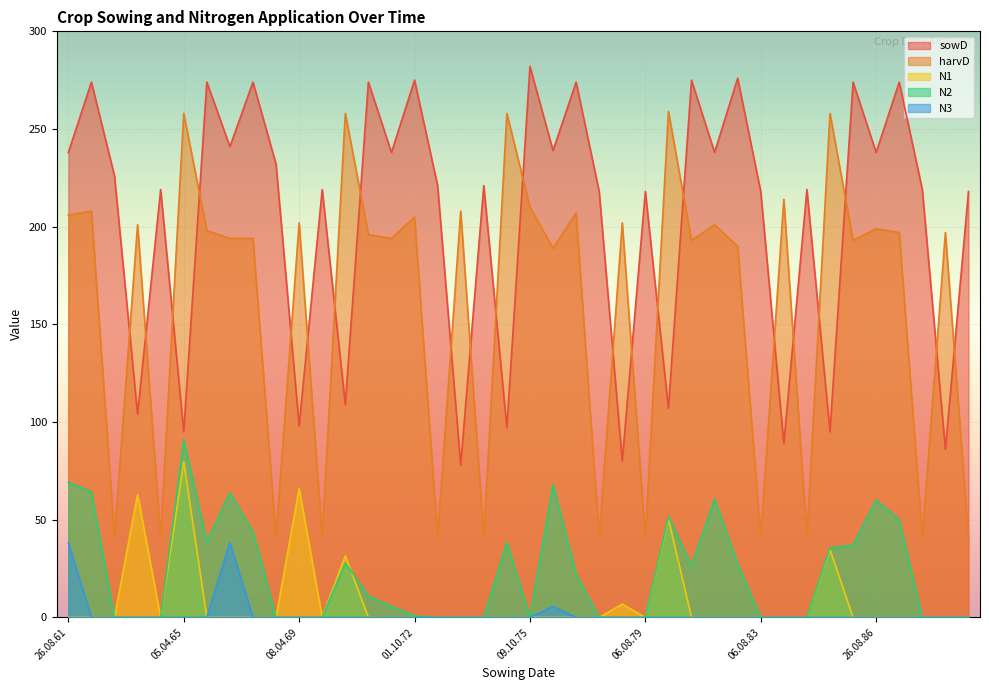

True or false: sowD has more than 0 points higher than both neighbors.

True